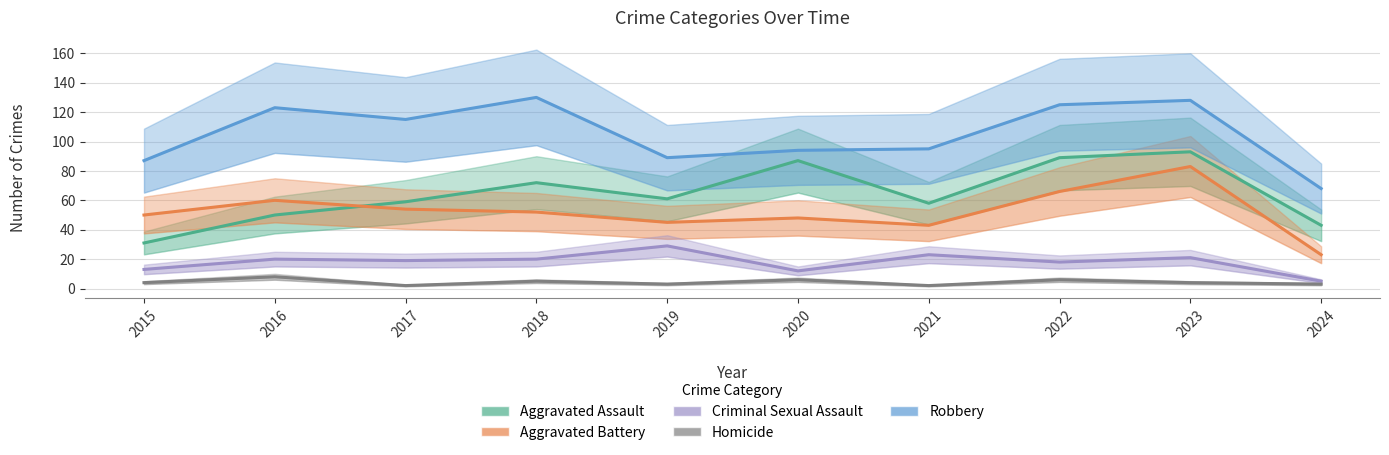

How many interior local valleys does the Criminal Sexual Assault series have?

3